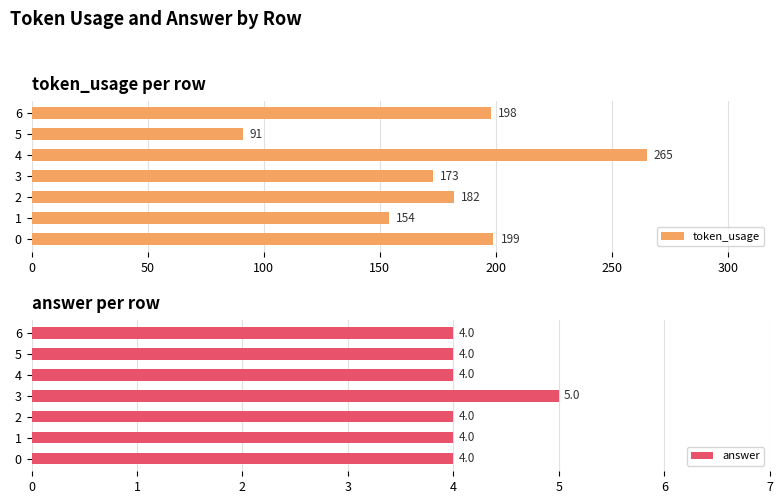

Rank the series by their average value, from highest to lowest.

token_usage, answer